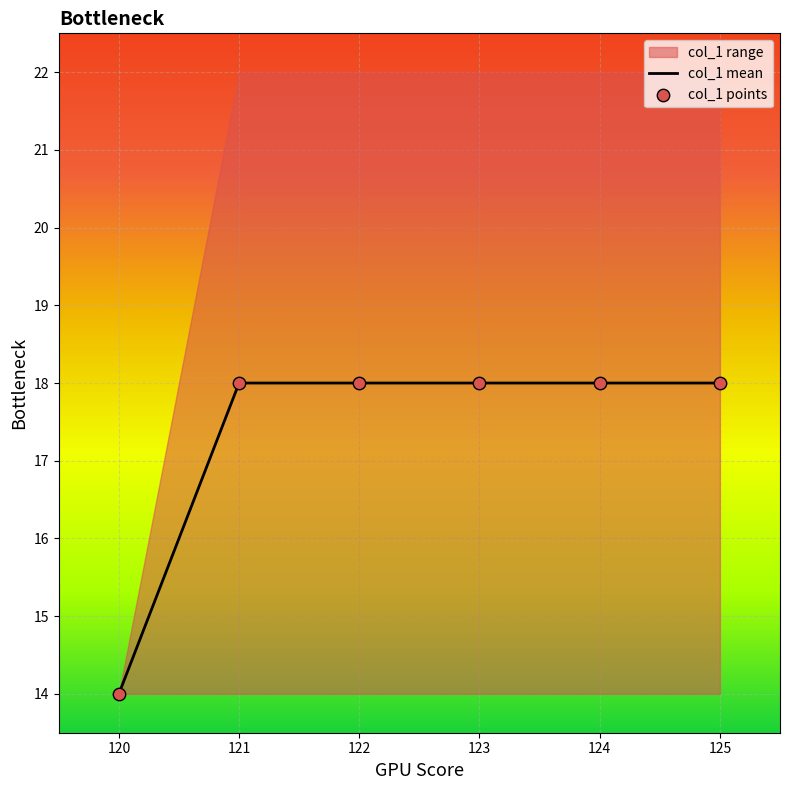

What is the lowest value of the col_1 mean series?

14